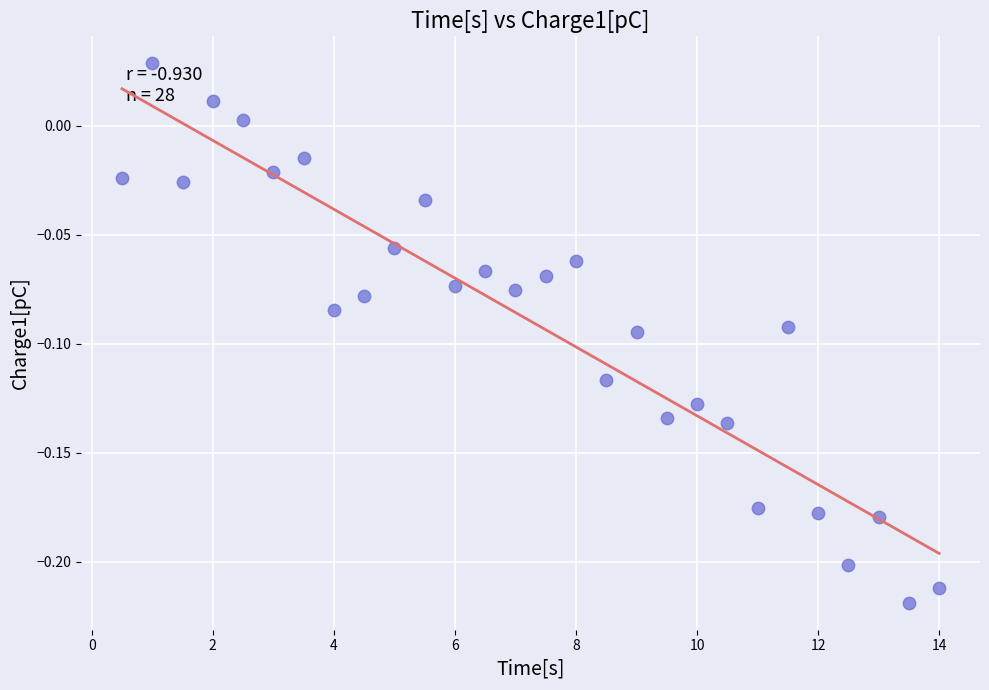

What is the range of X values (max minus min)?

13.5